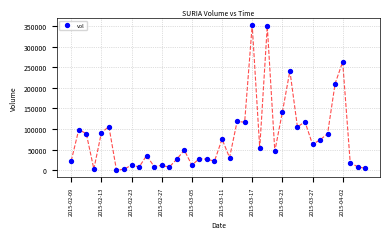

Count the number of points in this scatter plot.

40